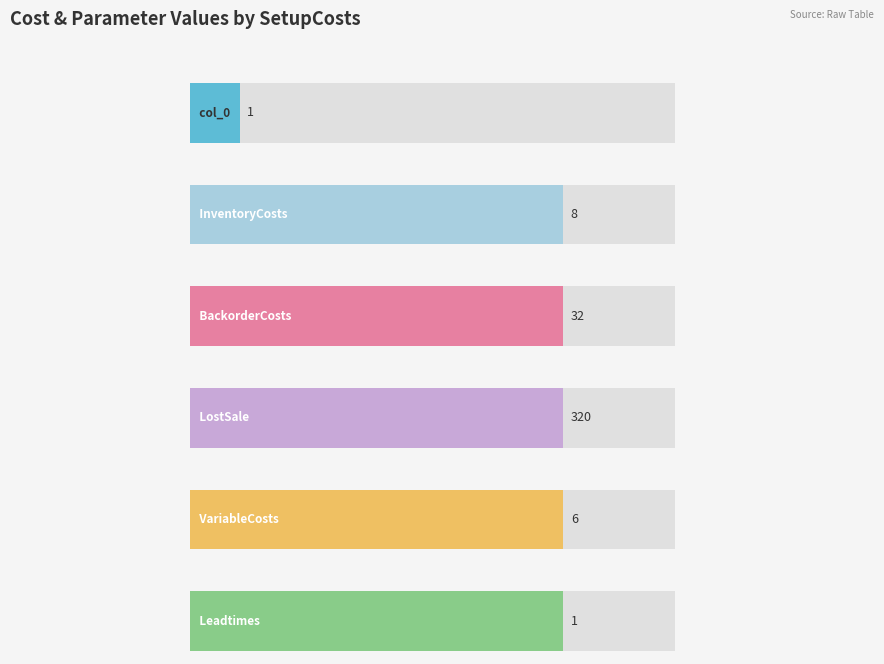

At how many categories does at least one series exceed 154?

1